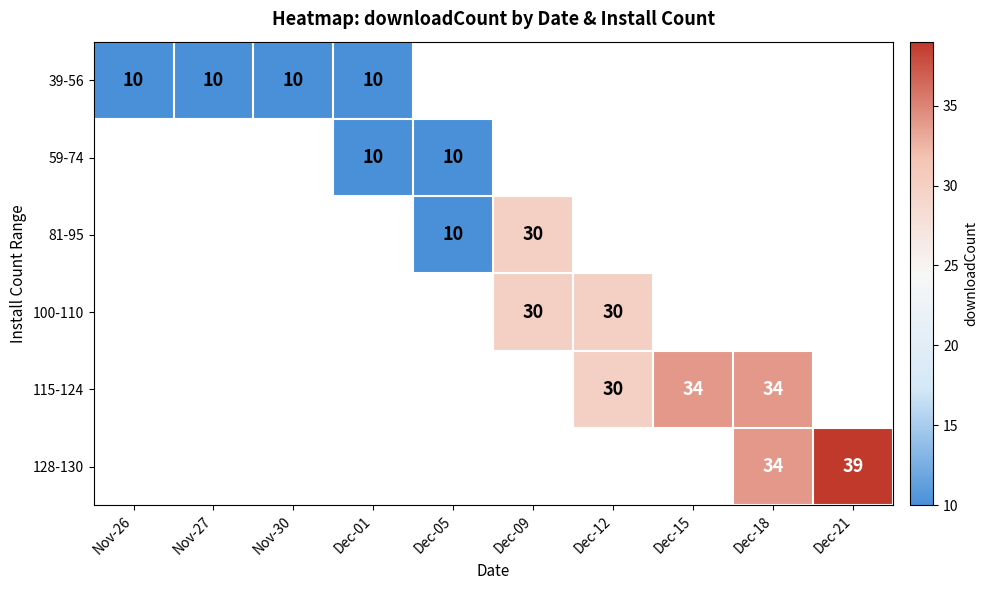

The value of 39-56 at Dec-01 is 2. True or false?

False